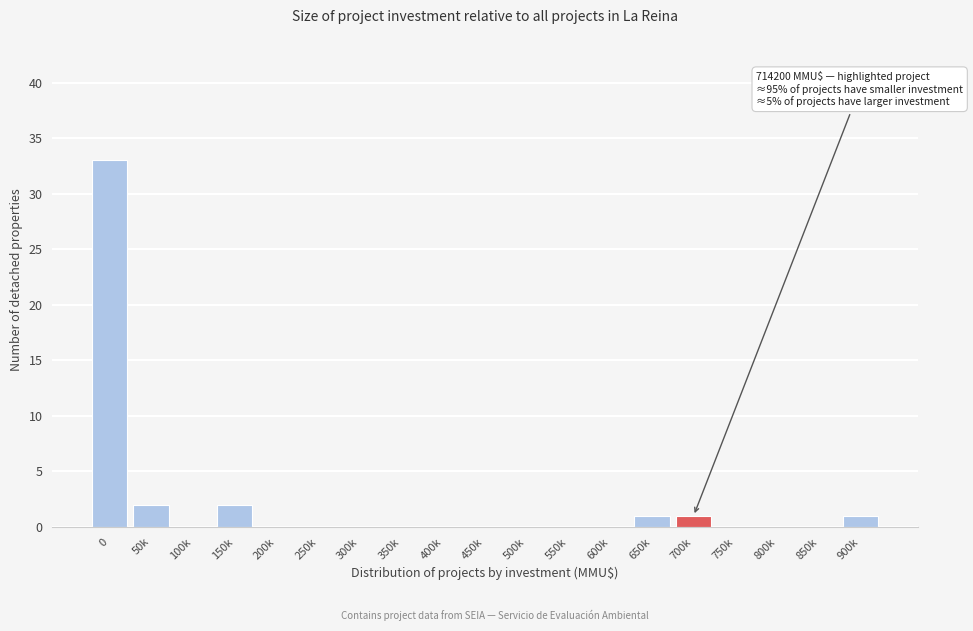

Reading left to right, extract all data points from this chart.

0=33	50k=2	100k=0	150k=2	200k=0	250k=0	300k=0	350k=0	400k=0	450k=0	500k=0	550k=0	600k=0	650k=1	700k=1	750k=0	800k=0	850k=0	900k=1